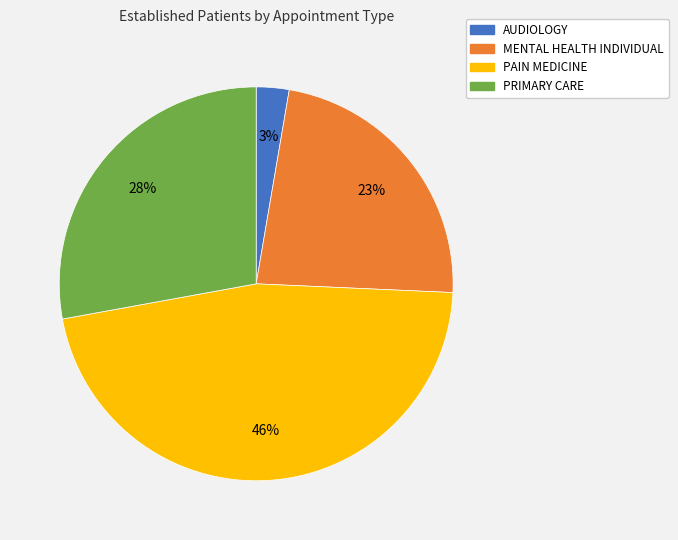

To the nearest percent, what portion does PRIMARY CARE represent?

28%